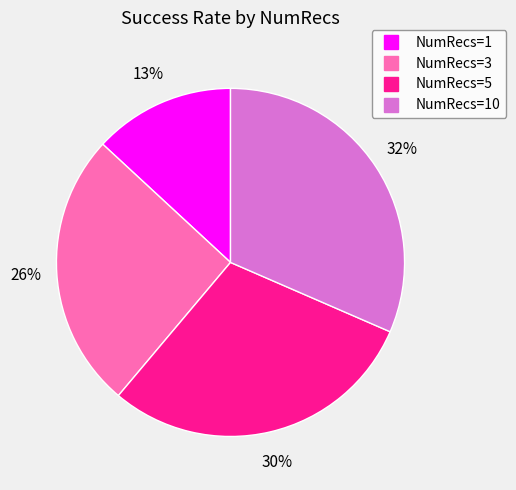

Is there a majority slice in this chart?

No